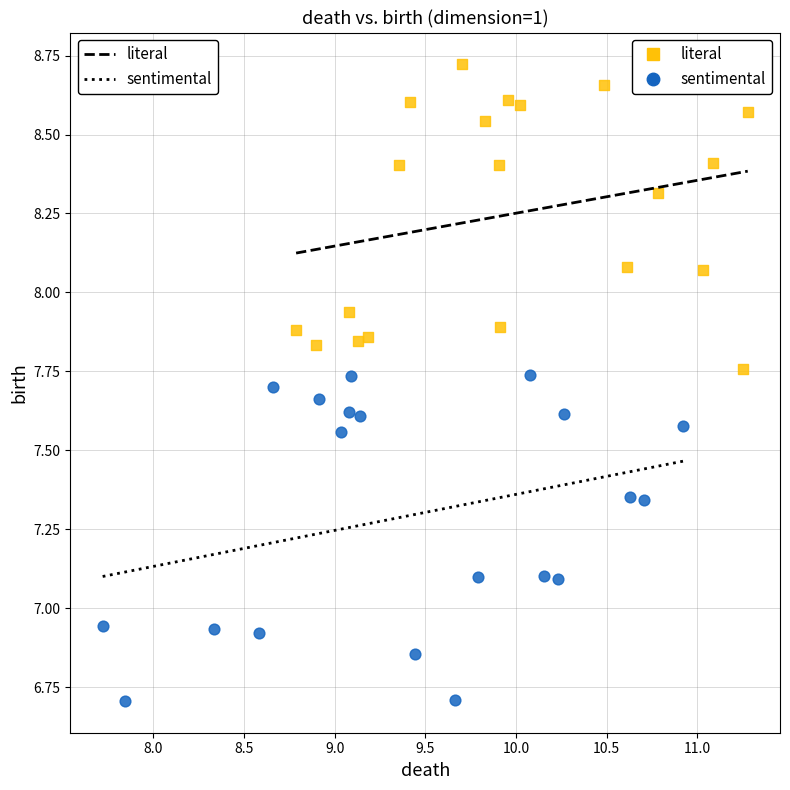

Which series has the largest Y range (max minus min)?

sentimental